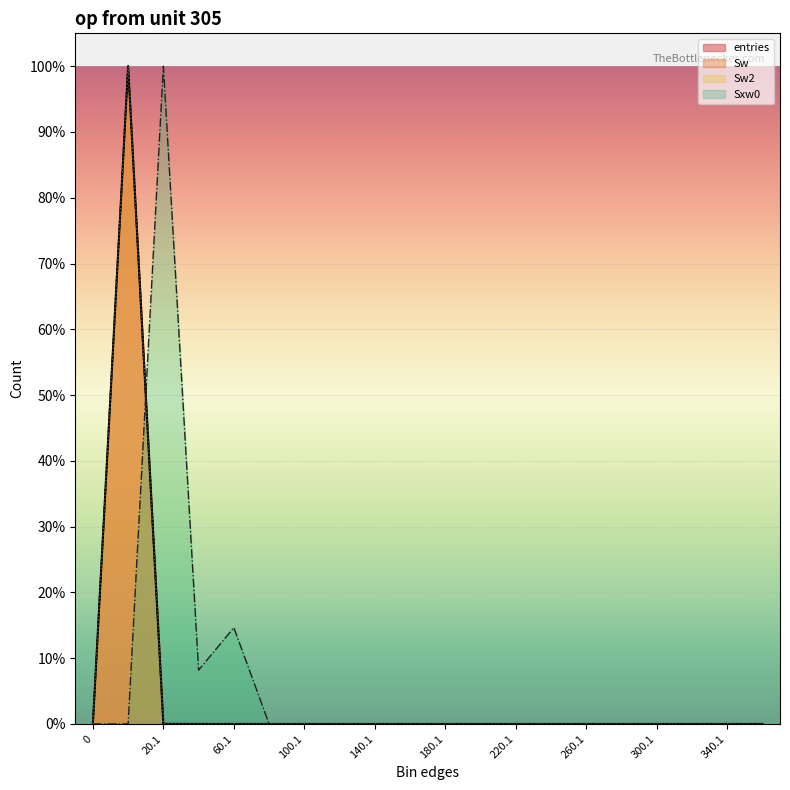

Where is the first local minimum for Sxw0?

40.1